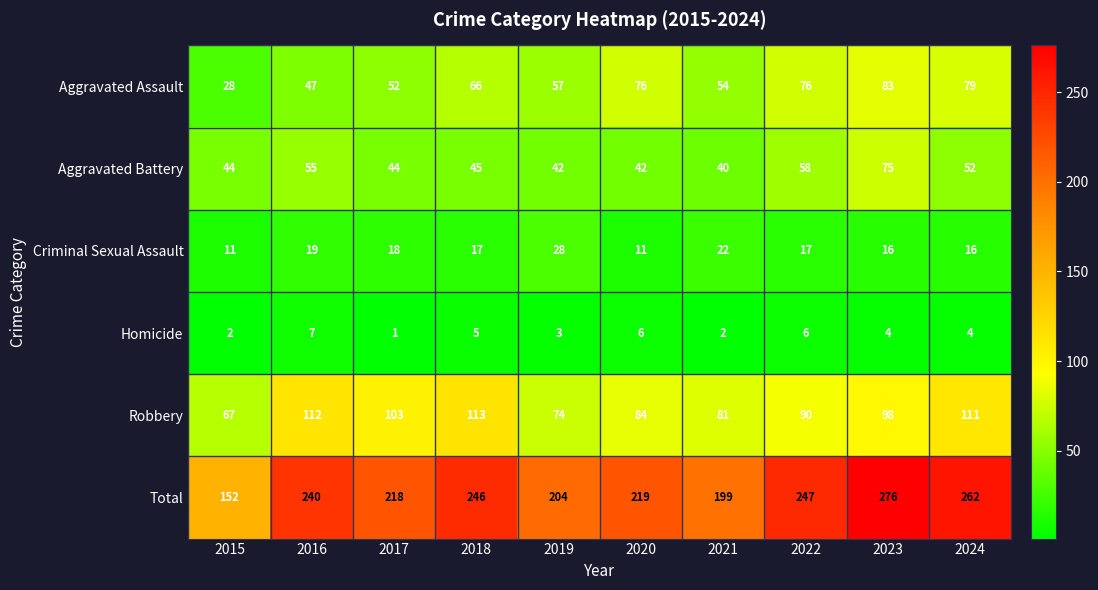

The value of Total at 2018 is 151. True or false?

False